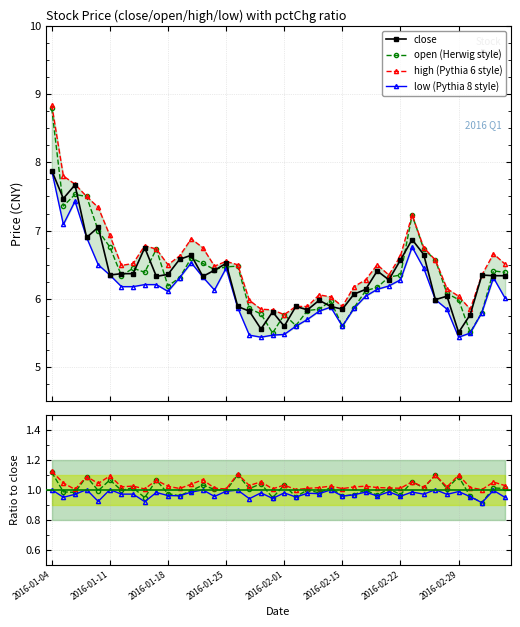

In open, how many points are higher than both neighbors (excluding endpoints)?

9